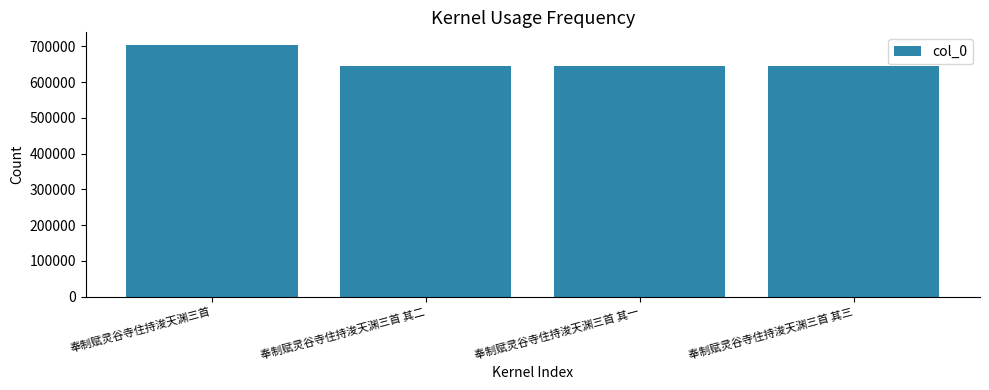

The chart shows a value of 703786 at 奉制赋灵谷寺住持浚天渊三首. True or false?

True